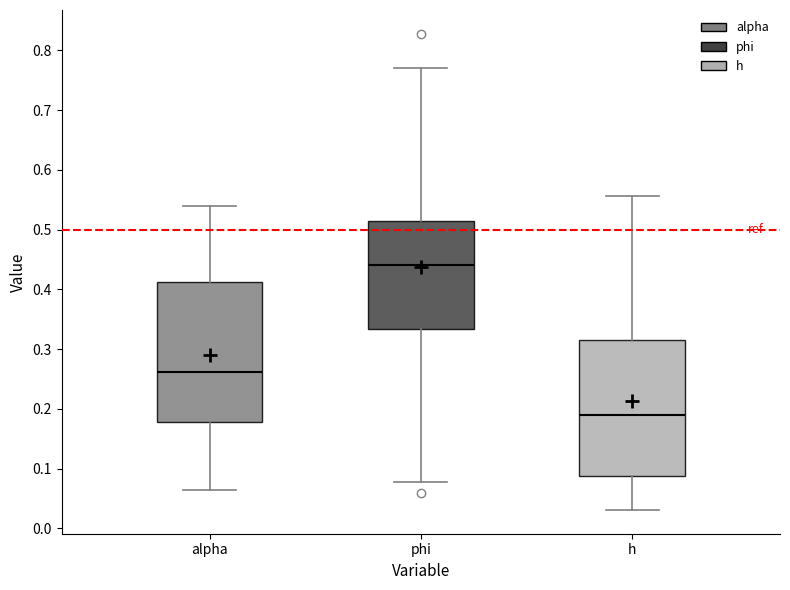

Where does the upper whisker of the box for alpha end on the y-axis? The values are not printed on the chart, so give them approximately, as read against the axis.

0.54